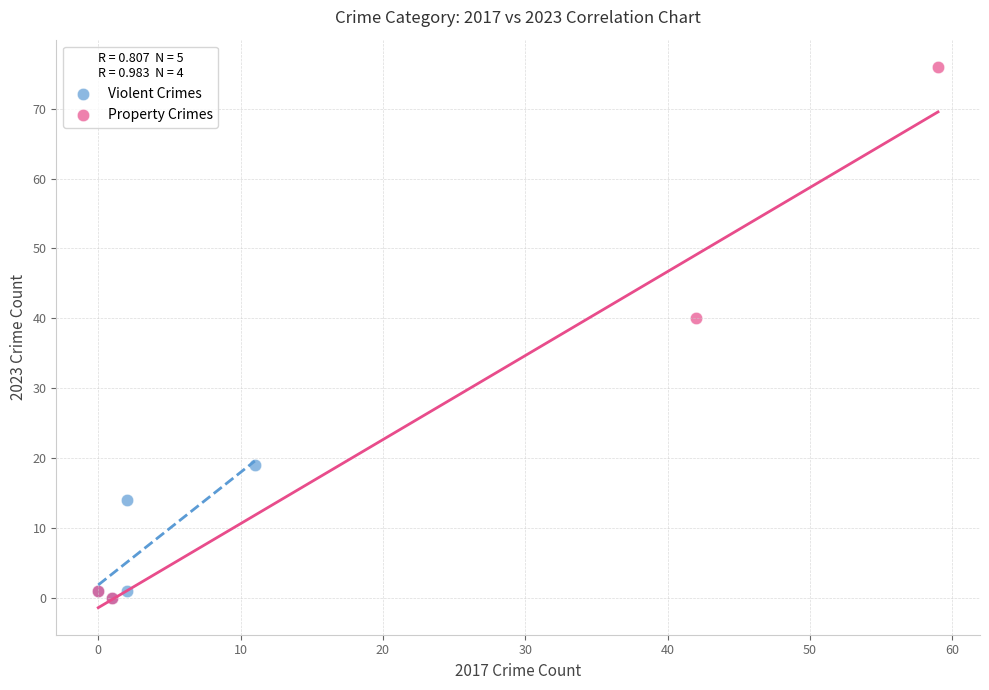

Which series reaches the maximum Y coordinate?

Property Crimes